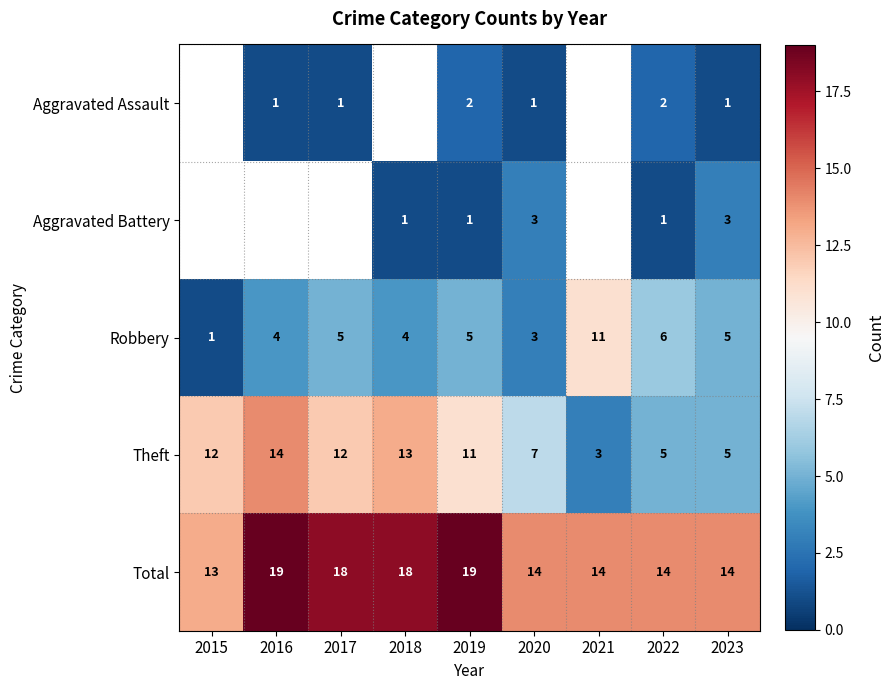

The Theft series shows 5 at 2022. True or false?

True